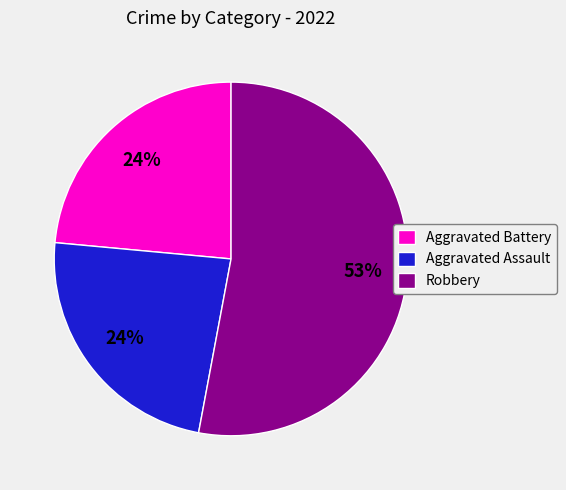

Is it true that Robbery is 61% of the pie?

False